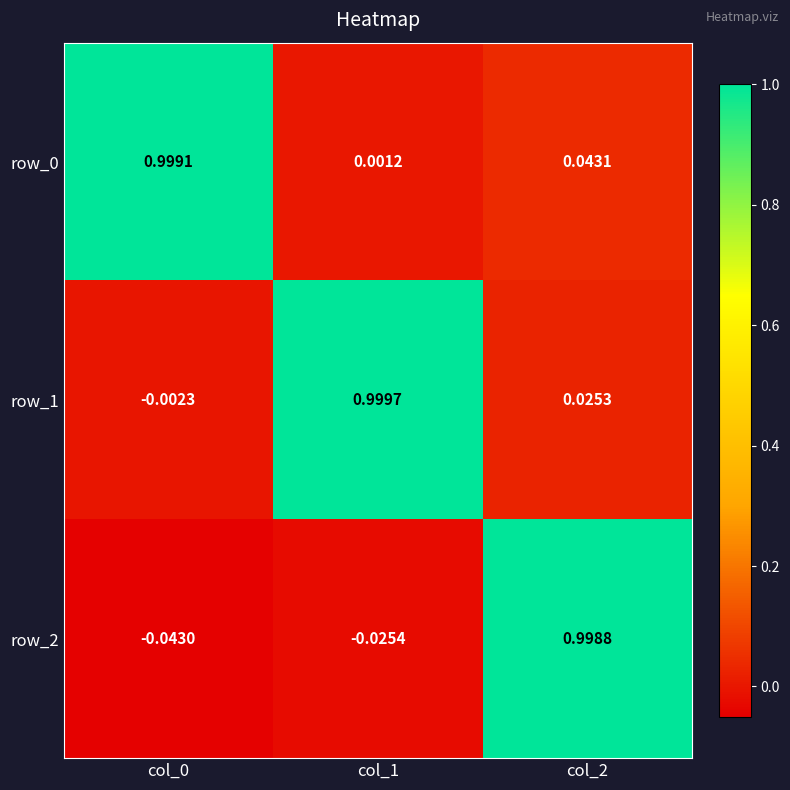

What is the difference between the maximum and minimum values in the row_2 series?

1.0